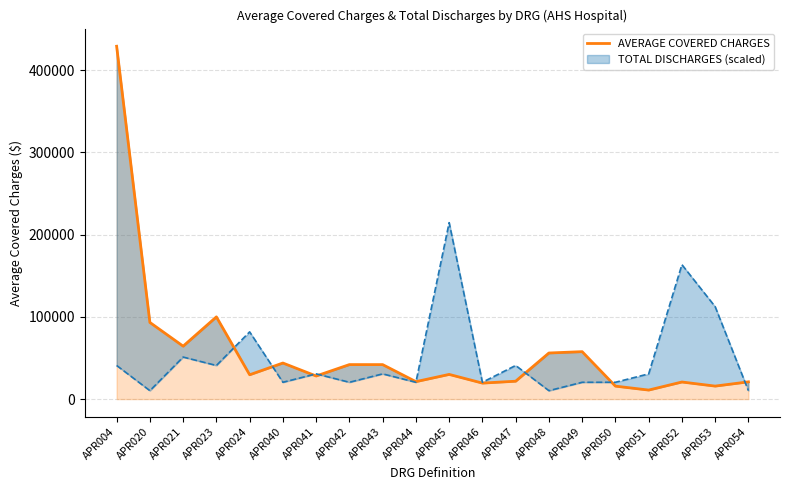

At which label is the value closest to 220109?

APR023